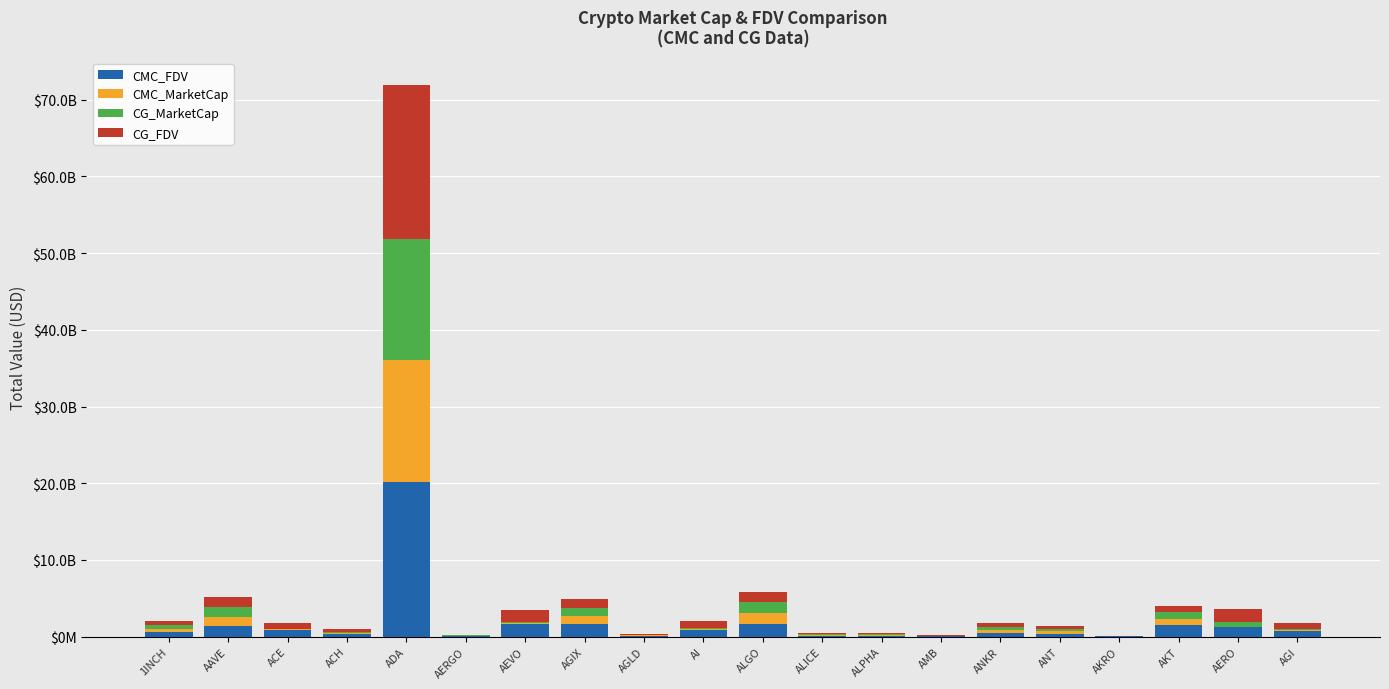

Which has a higher value, ANKR or ANT?

ANKR